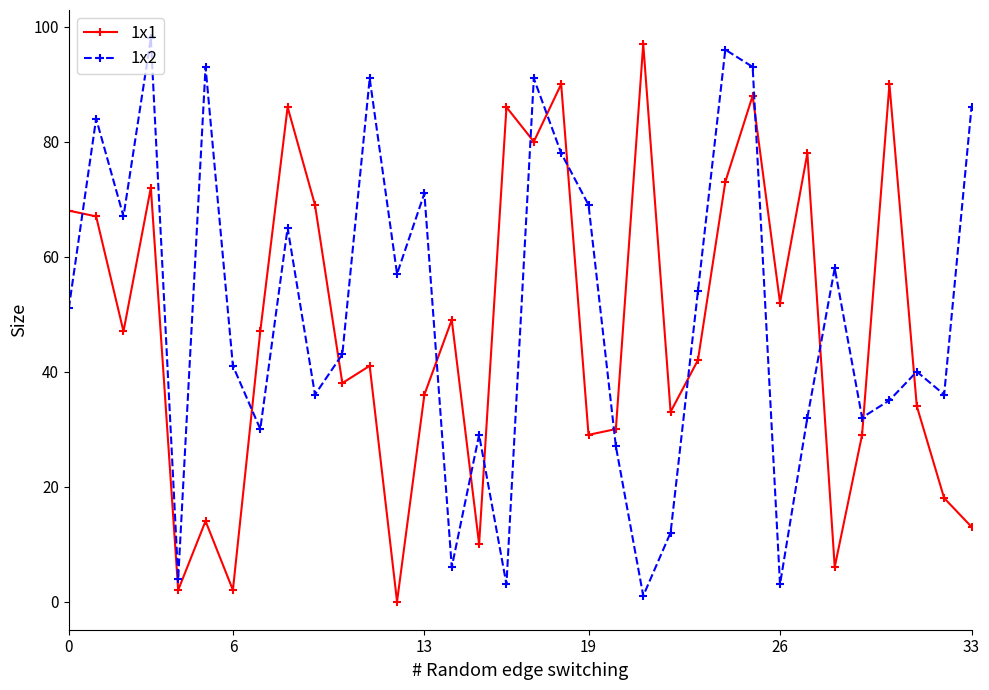

Reading left to right, what are all the values shown in this chart?

1x1: 68	67	47	72	2	14	2	47	86	69	38	41	0	36	49	10	86	80	90	29	30	97	33	42	73	88	52	78	6	29	90	34	18	13
1x2: 51	84	67	98	4	93	41	30	65	36	43	91	57	71	6	29	3	91	78	69	27	1	12	54	96	93	3	32	58	32	35	40	36	86